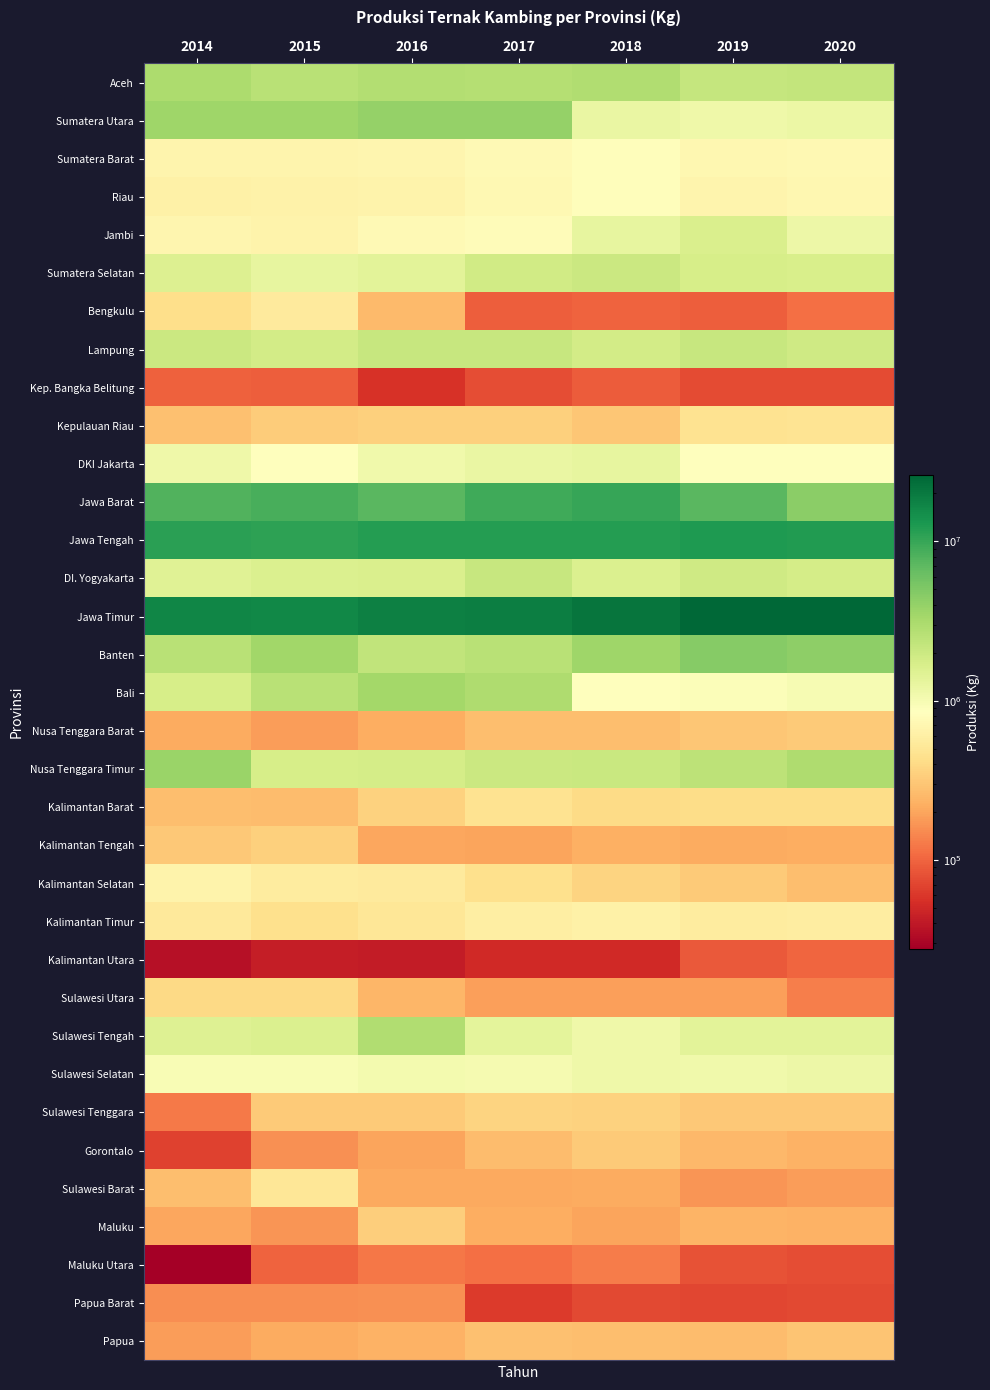

Which series has the largest total across all categories?

Jawa Timur